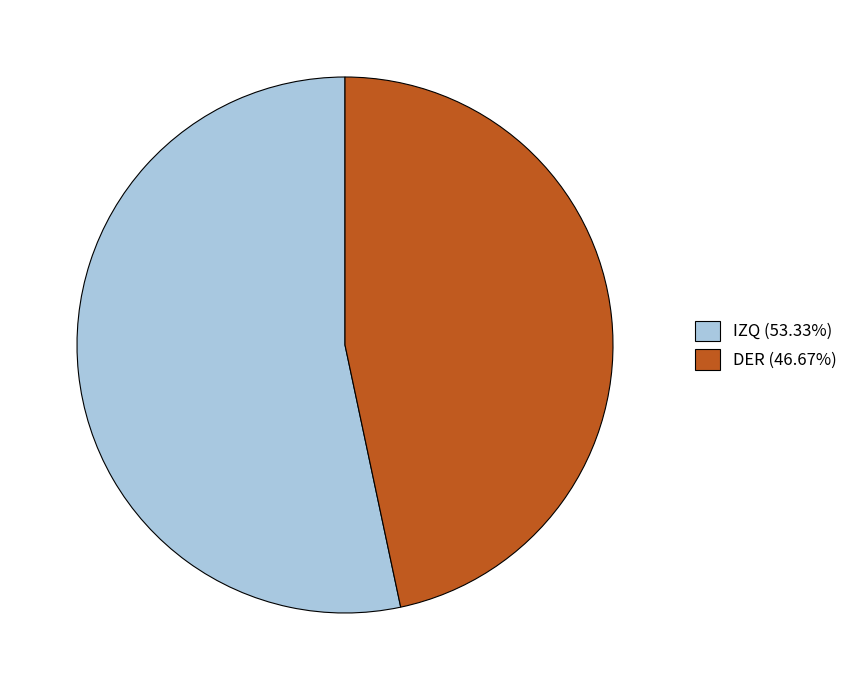

Is IZQ (53.33%) the majority of the pie?

Yes